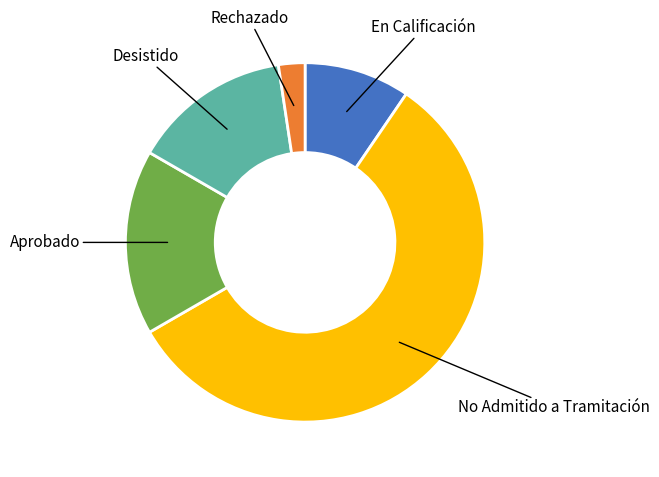

How many slices are in this pie chart?

5